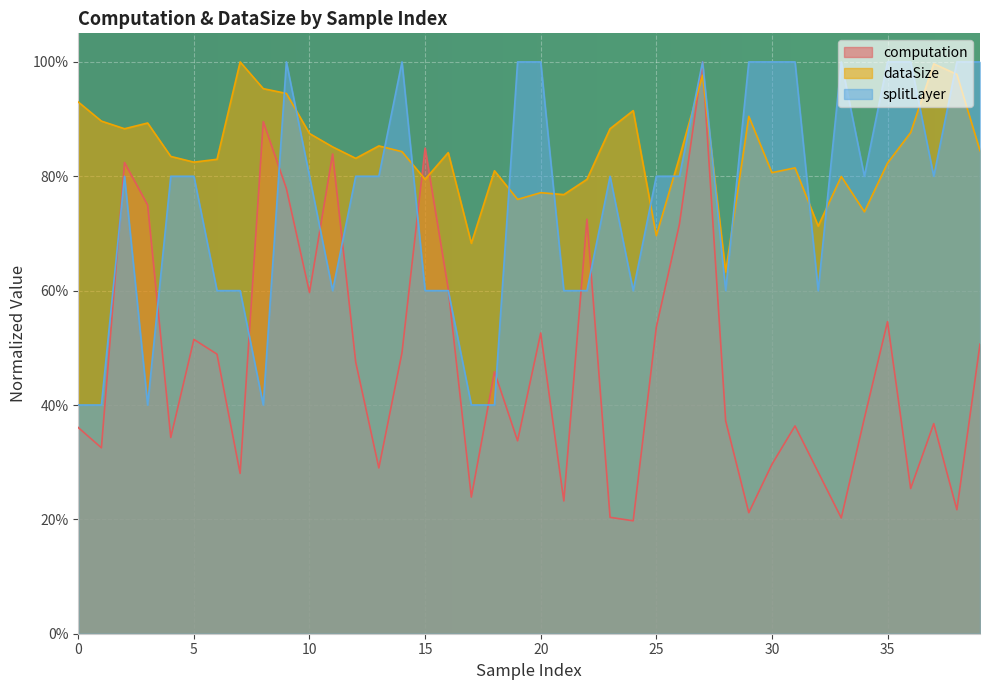

At which category is the sum across all series the highest?

27